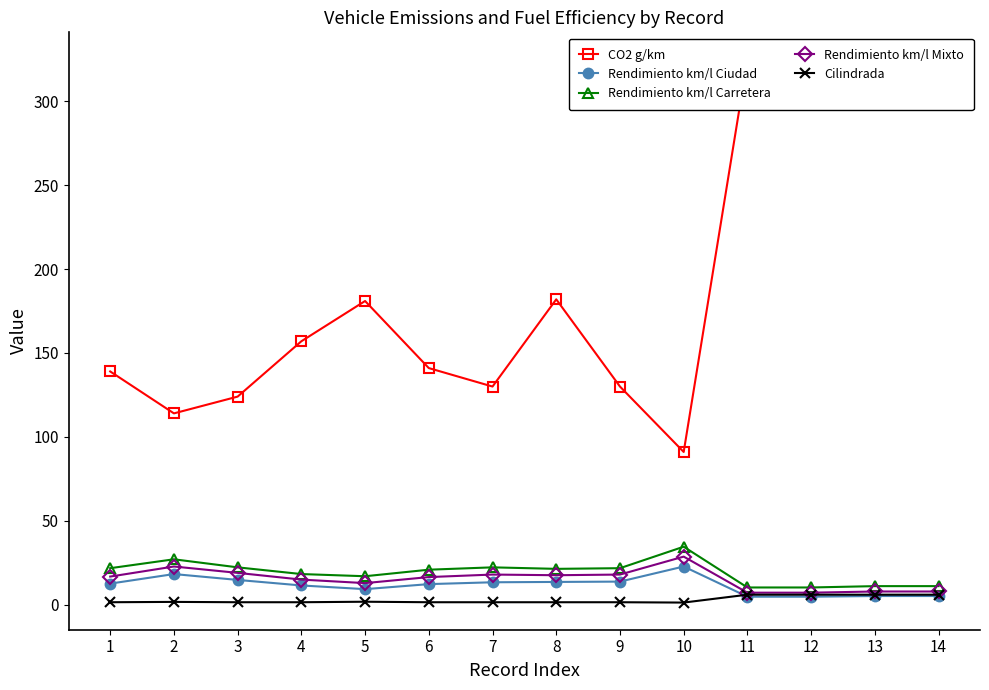

Where does the Rendimiento km/l Ciudad series first go above 12?

1